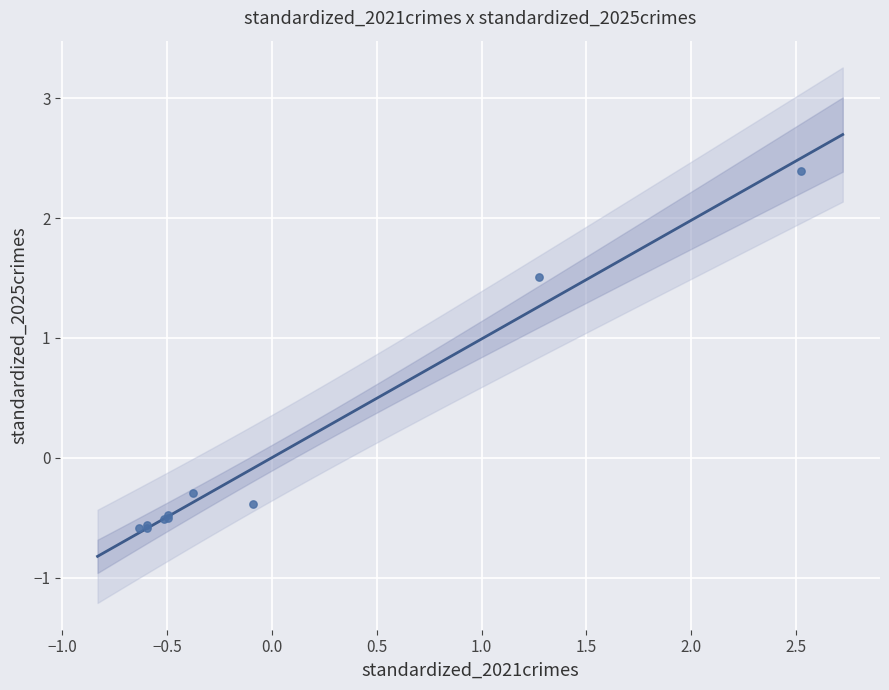

What Y value in the scatter plot is closest to 0?

-0.3